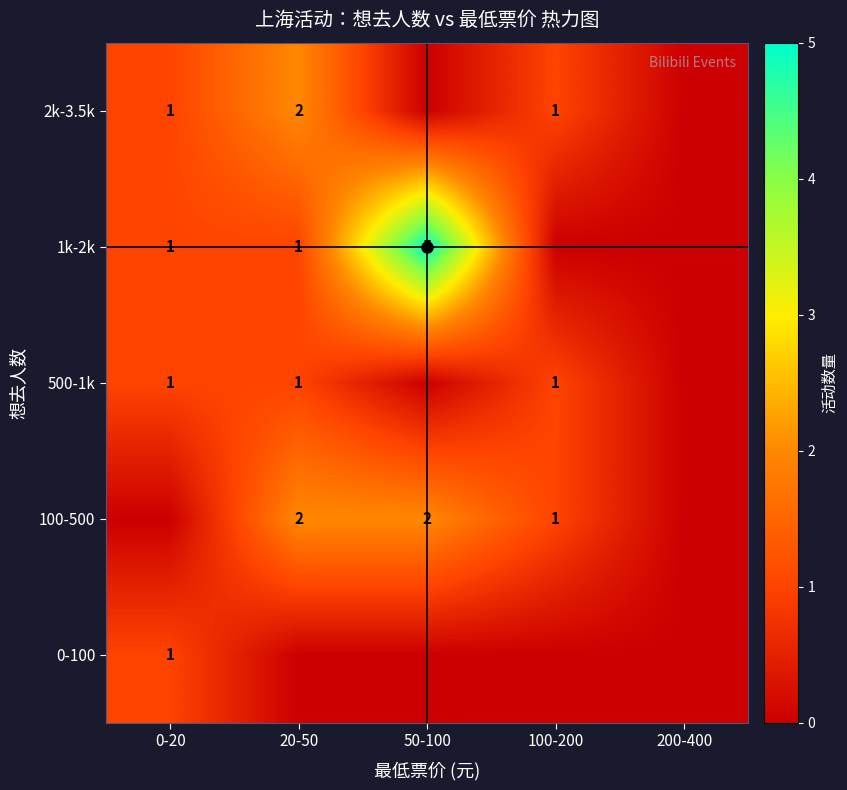

What is the sum of all 500-1k values?

3